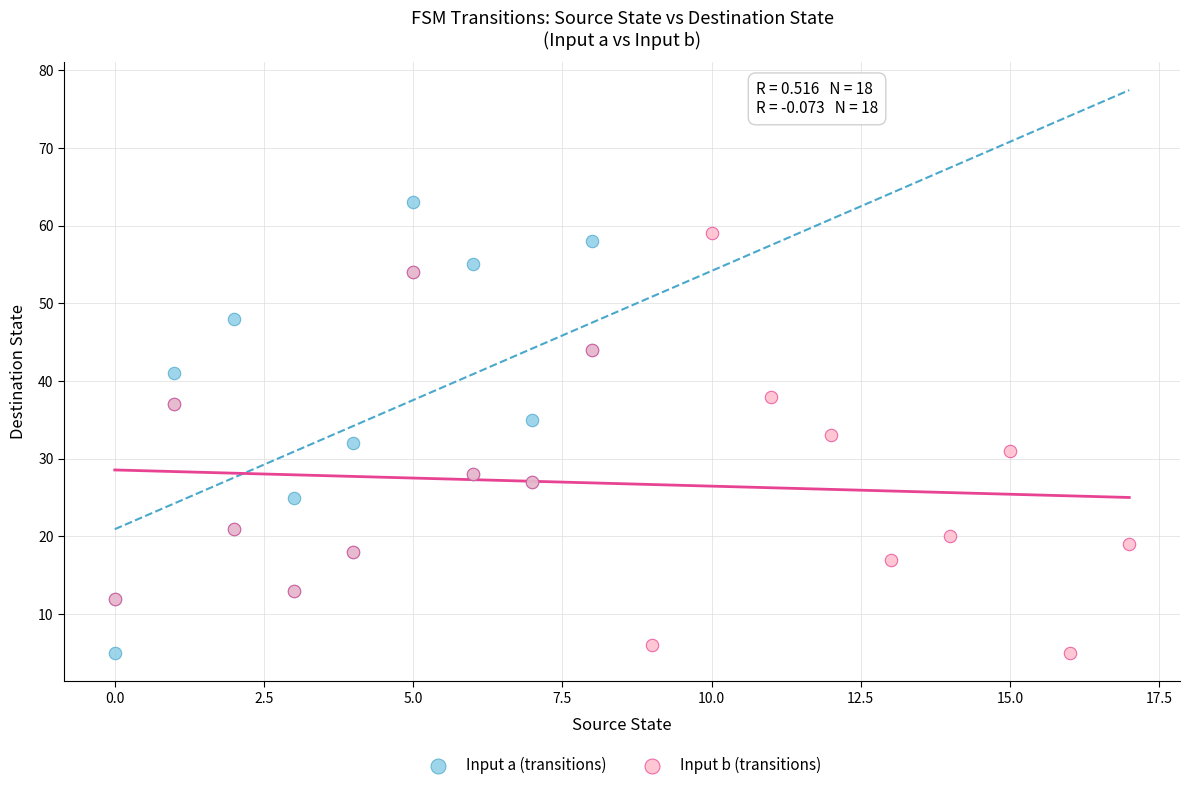

Which series has the largest Y range (max minus min)?

Input a (transitions)